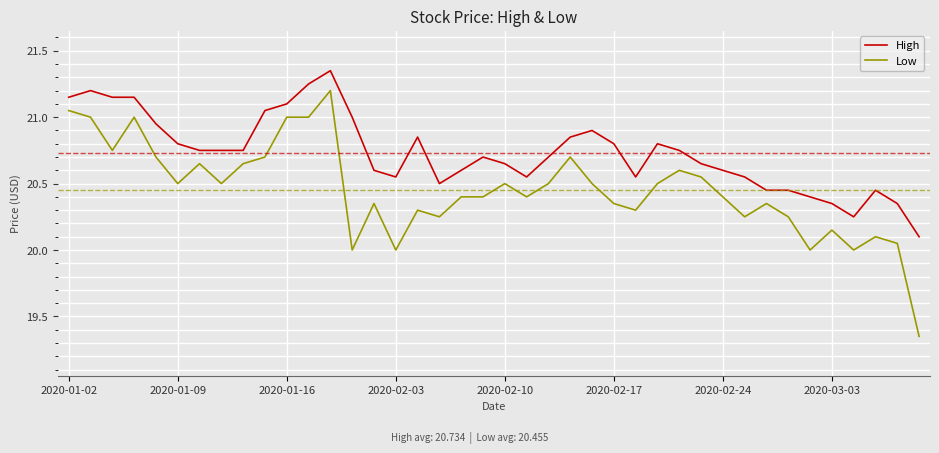

Which series has the widest spread of values?

Low